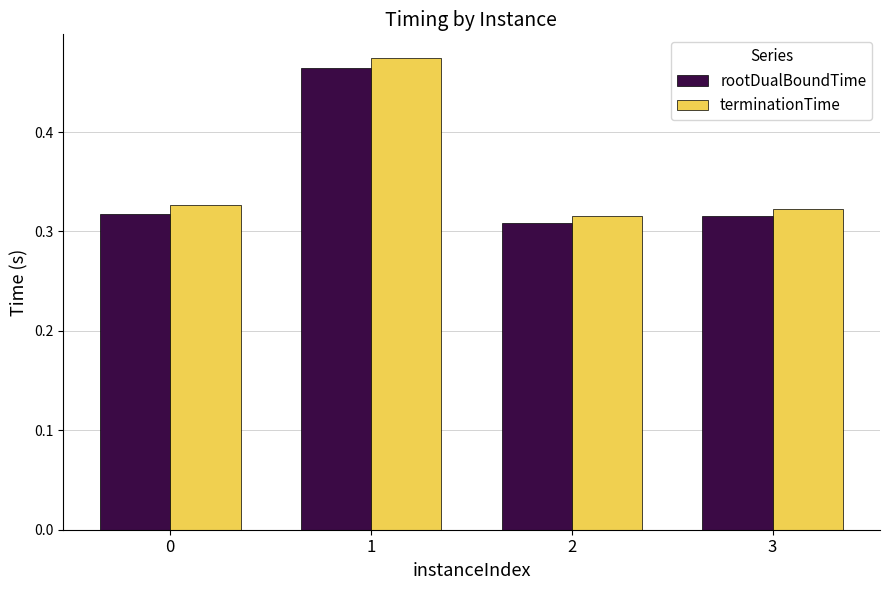

Which series has the widest spread of values?

terminationTime